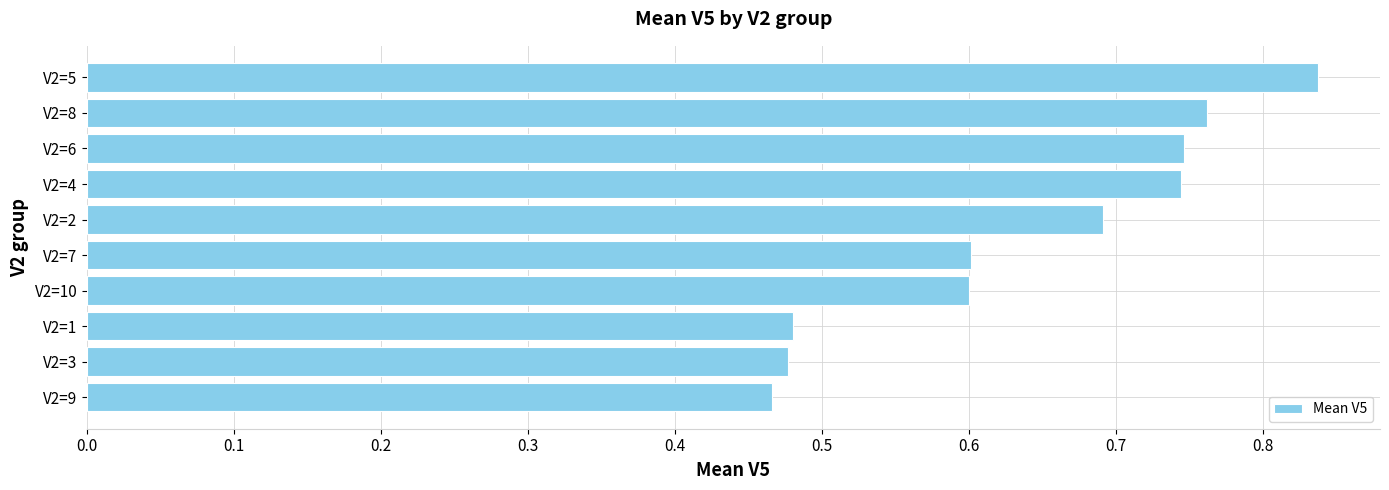

What is the change in value from V2=1 to V2=10?

+0.1